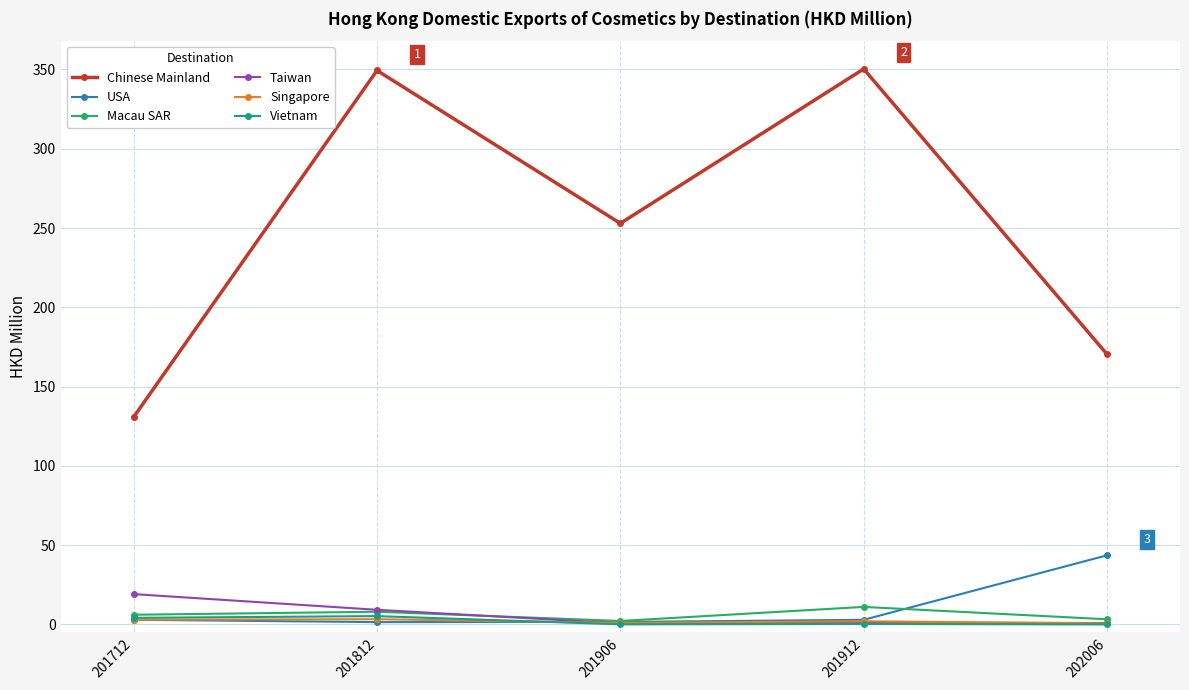

What is the difference between the maximum and minimum values in the Vietnam series?

5.2